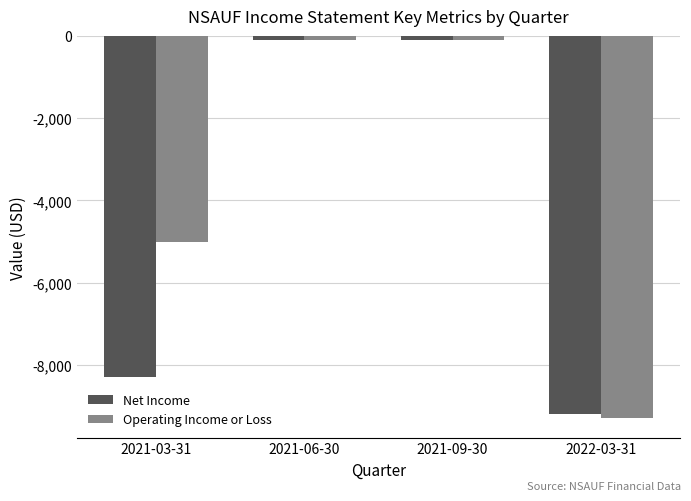

Where is Operating Income or Loss nearest to the value -4700?

2021-03-31